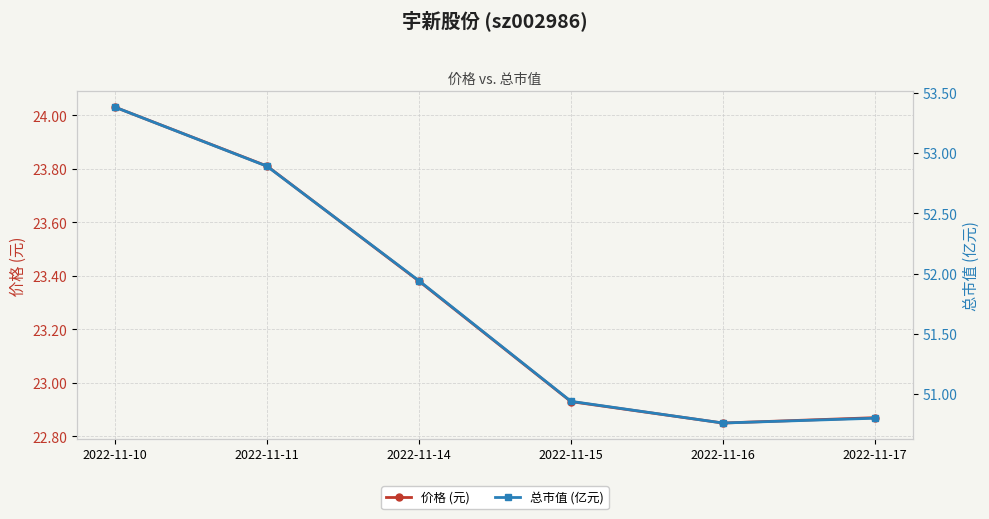

At which category does the chart reach its minimum across all series?

2022-11-16